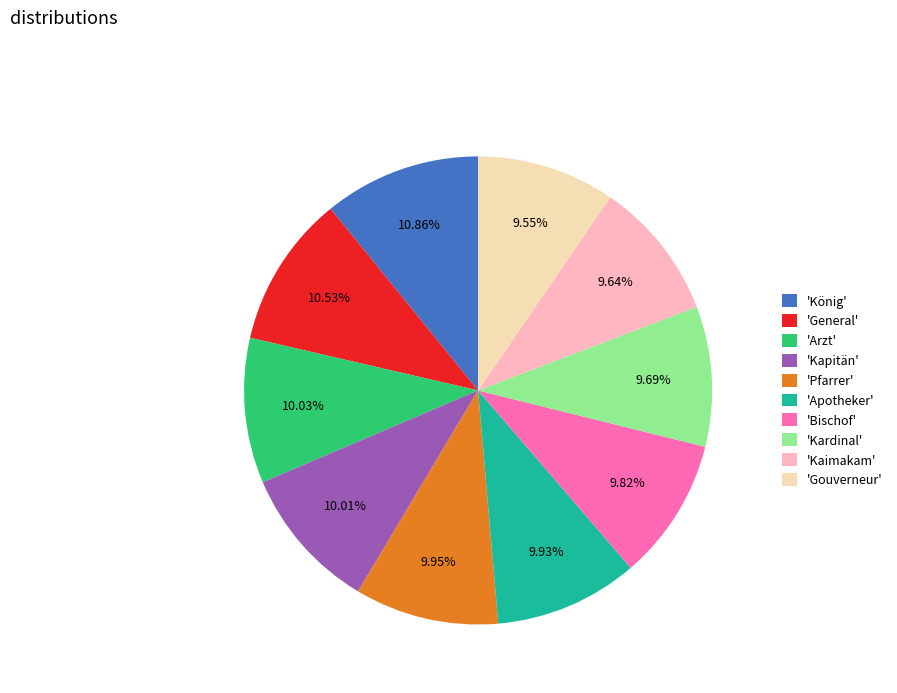

To the nearest percent, what is the average slice percentage?

10%